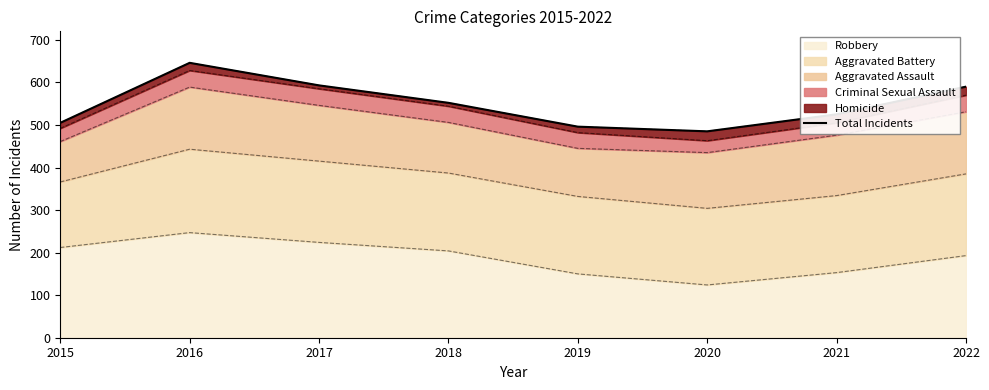

What is the difference between the second highest and minimum values?

108